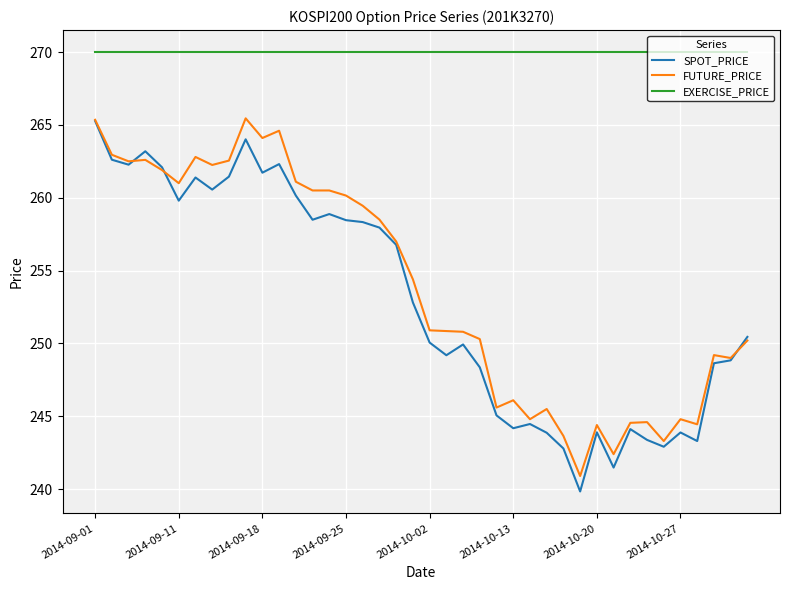

What is the lowest value of the FUTURE_PRICE series?

240.9